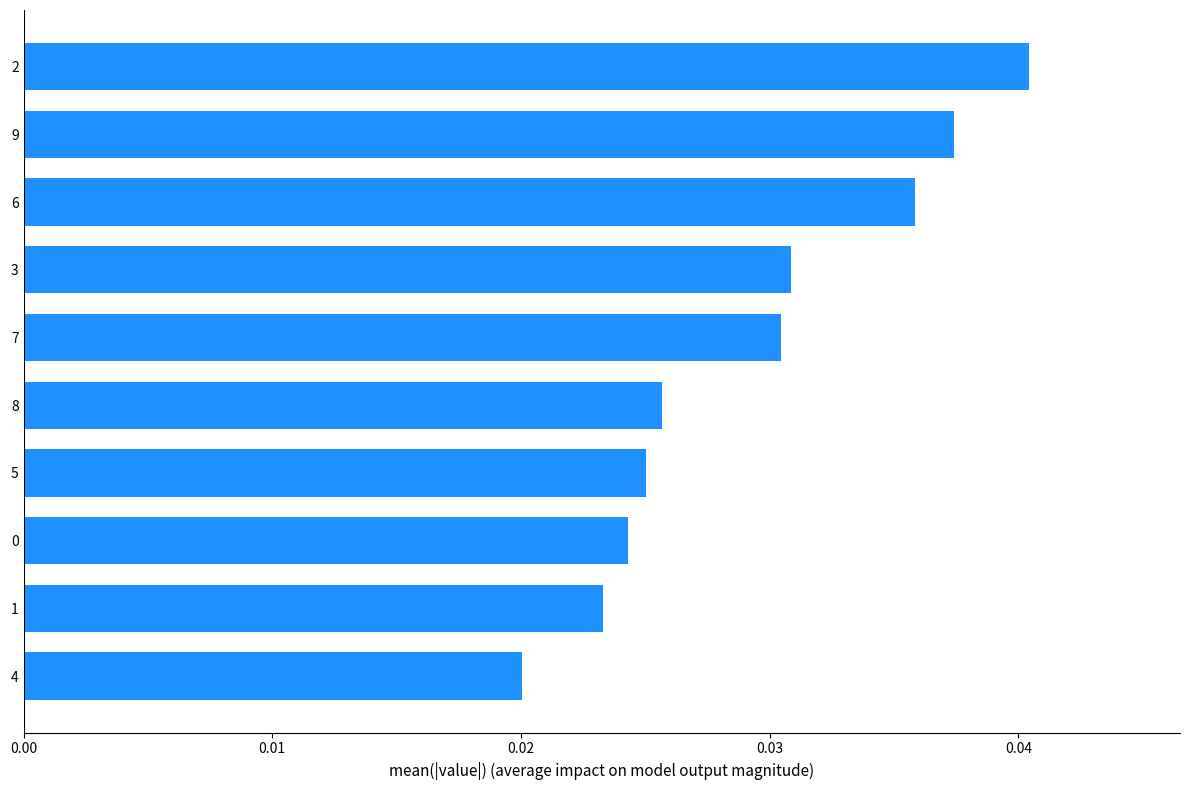

At which label is the value closest to 0?

4